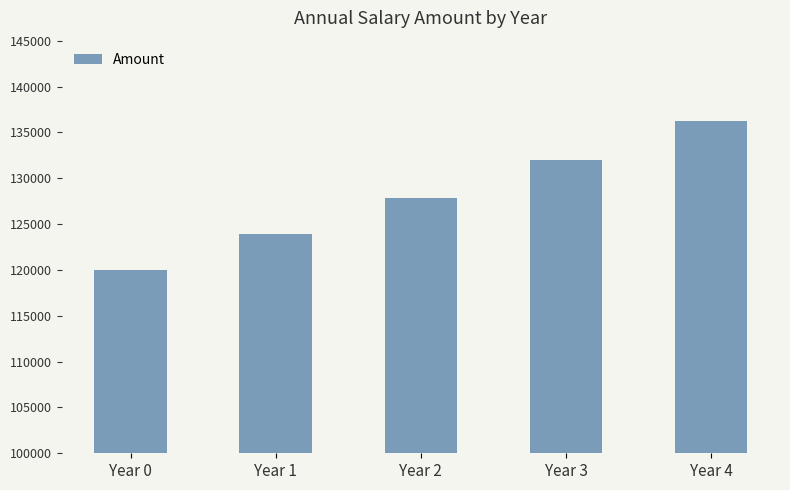

Rank the categories by value from highest to lowest.

Year 4, Year 3, Year 2, Year 1, Year 0